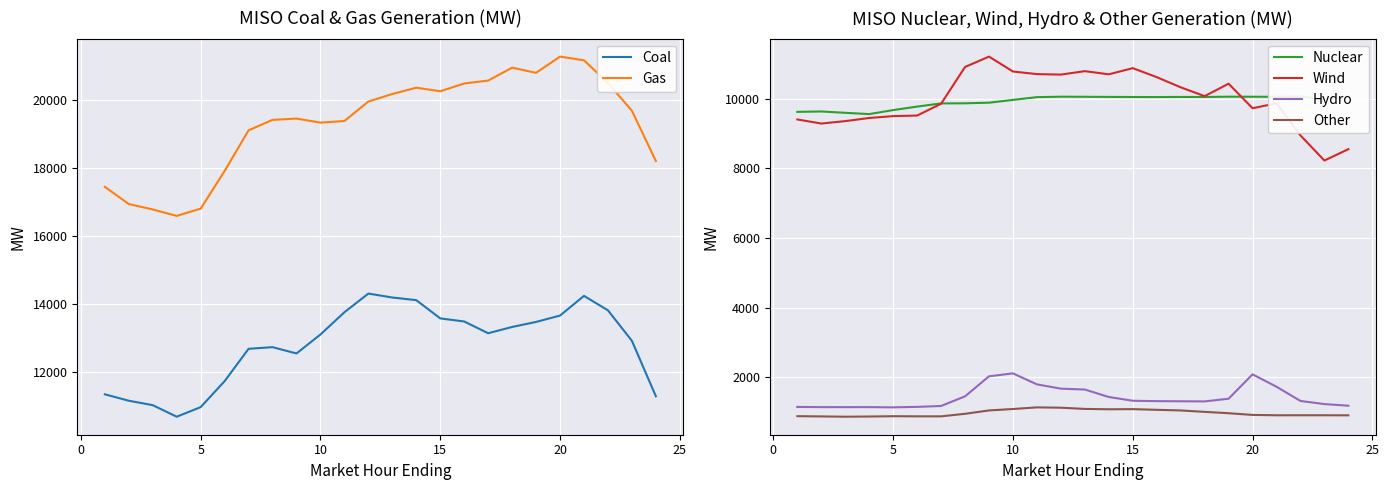

True or false: Gas and Other intersect in this chart.

False